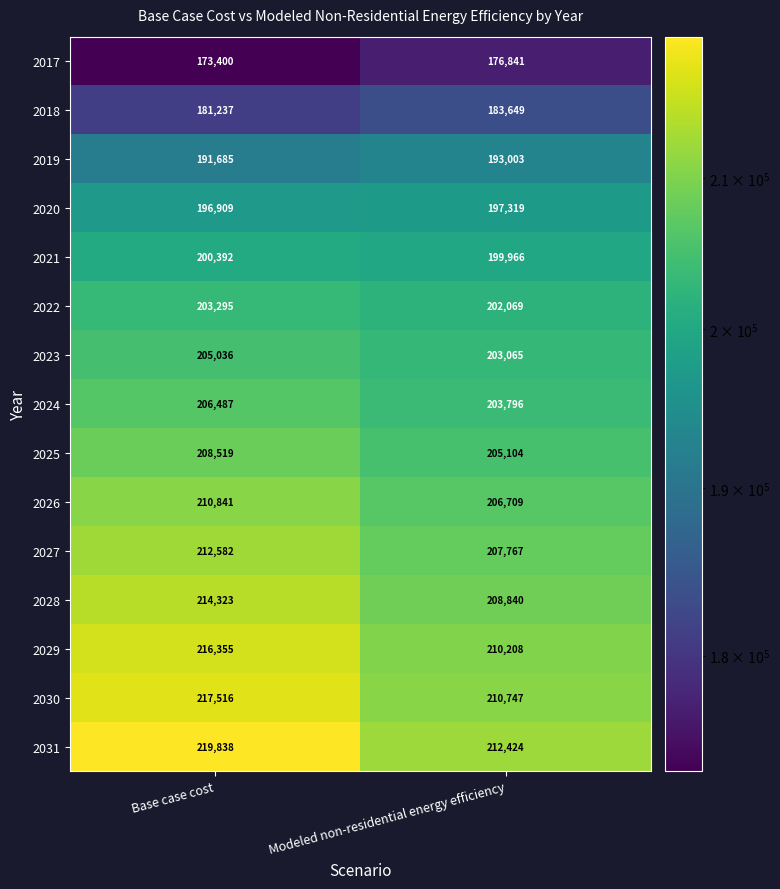

Is it true that 2023 equals 205036 at Base case cost?

True